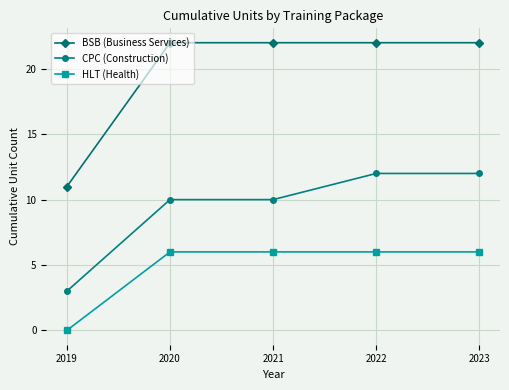

Is this an area chart (filled region under the line)?

No